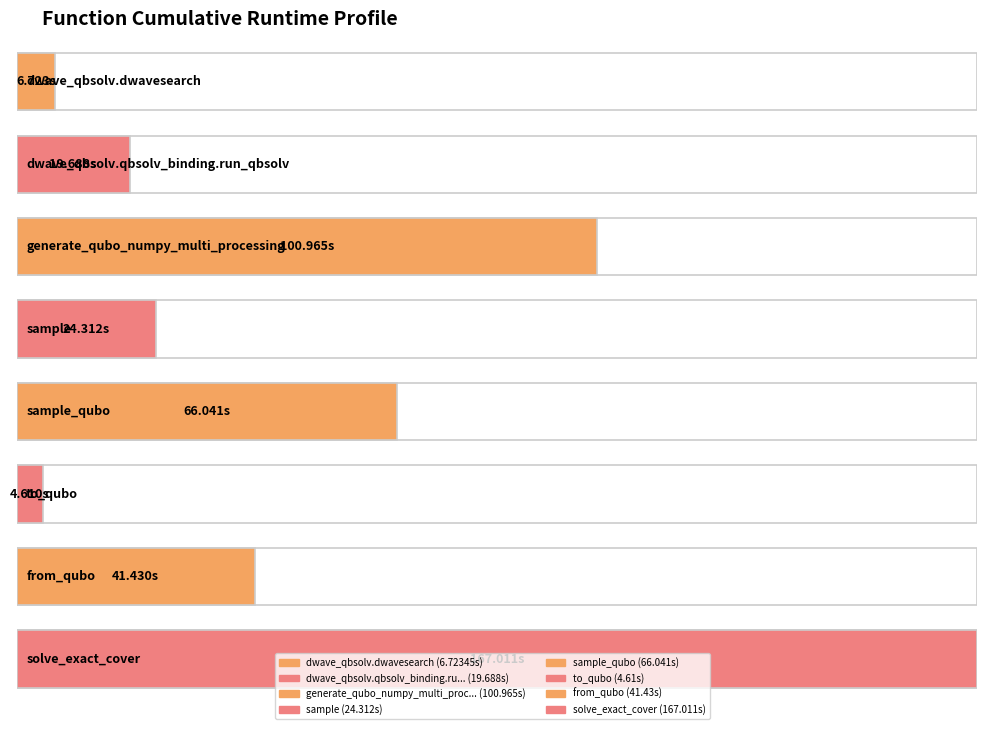

List the labels in order of value, smallest first.

to_qubo, dwave_qbsolv.dwavesearch, dwave_qbsolv.qbsolv_binding.run_qbsolv, sample, from_qubo, sample_qubo, generate_qubo_numpy_multi_processing, solve_exact_cover